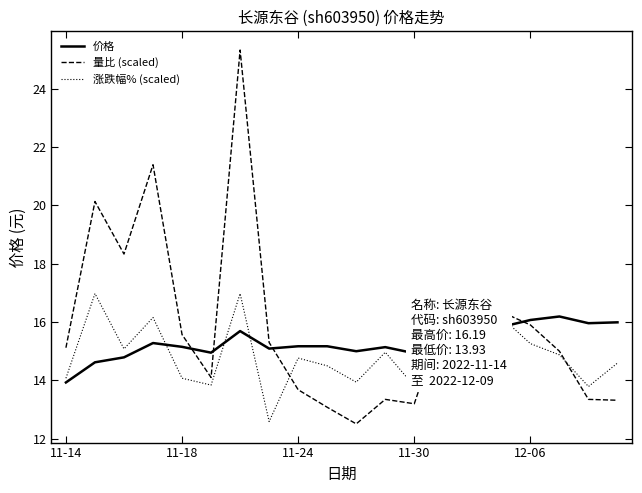

What is the highest value of the 量比 (scaled) series?

25.3